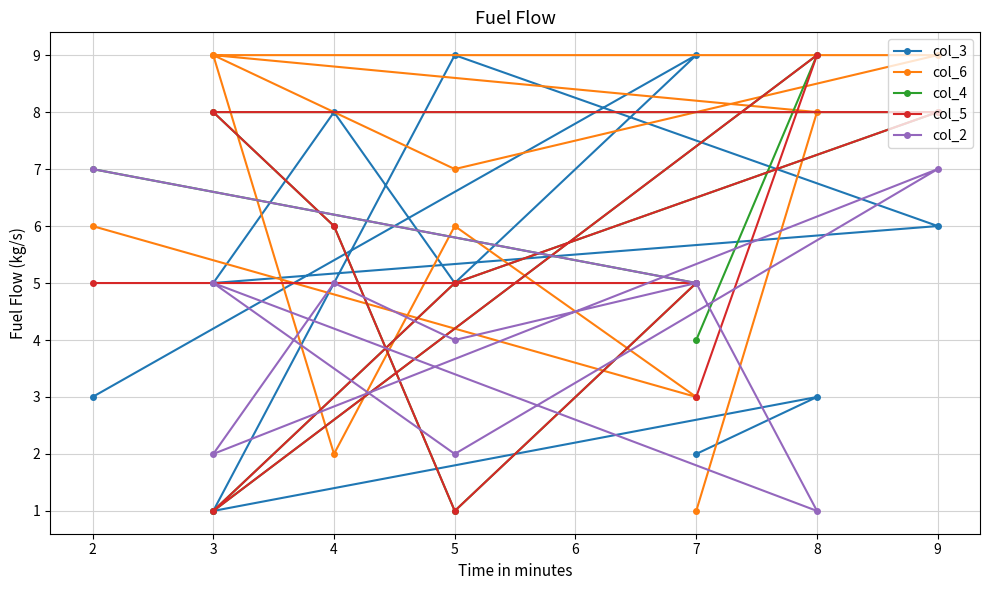

The col_6 series shows 2 at 3. True or false?

False